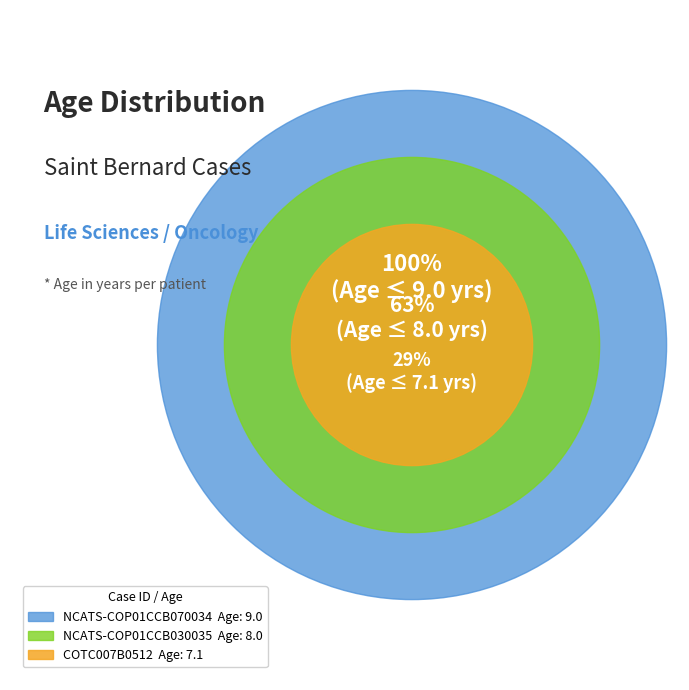

What is the change in value from NCATS-COP01CCB030035 to NCATS-COP01CCB070034?

+1.0